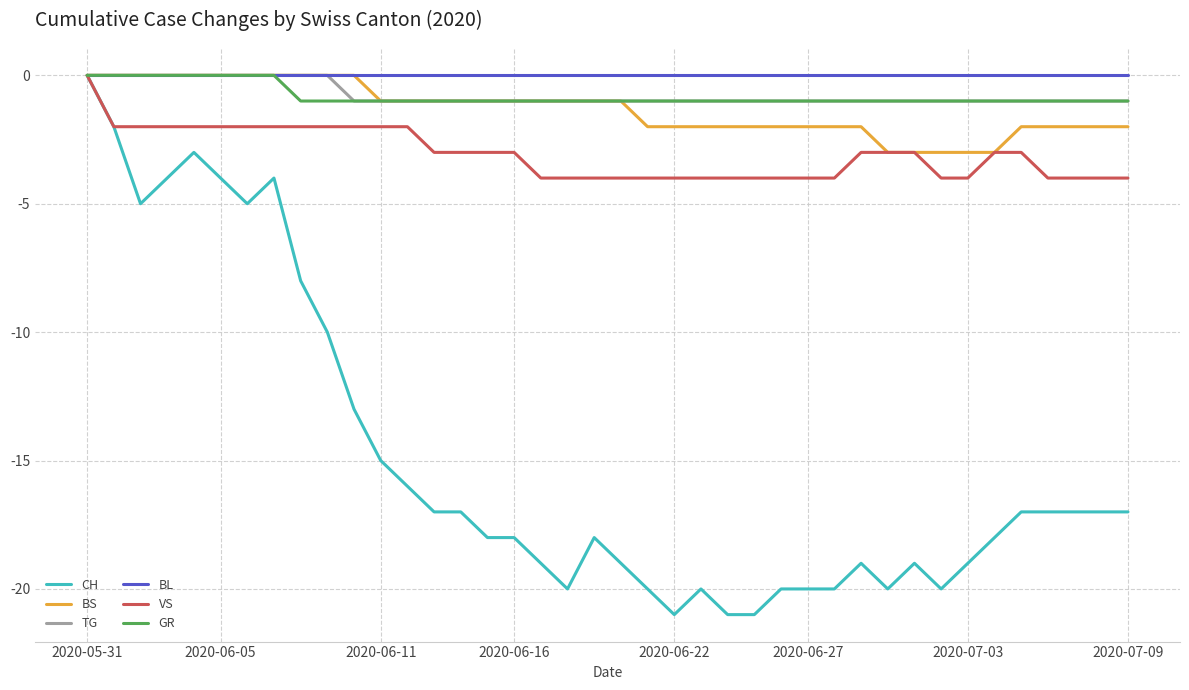

Which series has the largest total across all categories?

BL